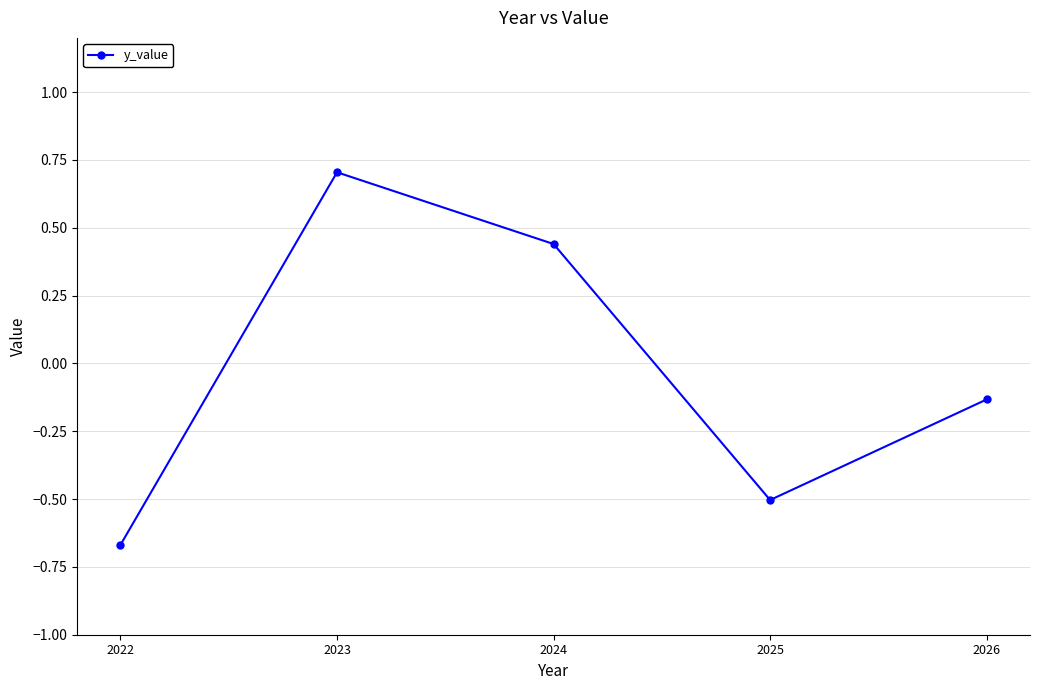

What is the change in value from 2024 to 2025?

-0.9